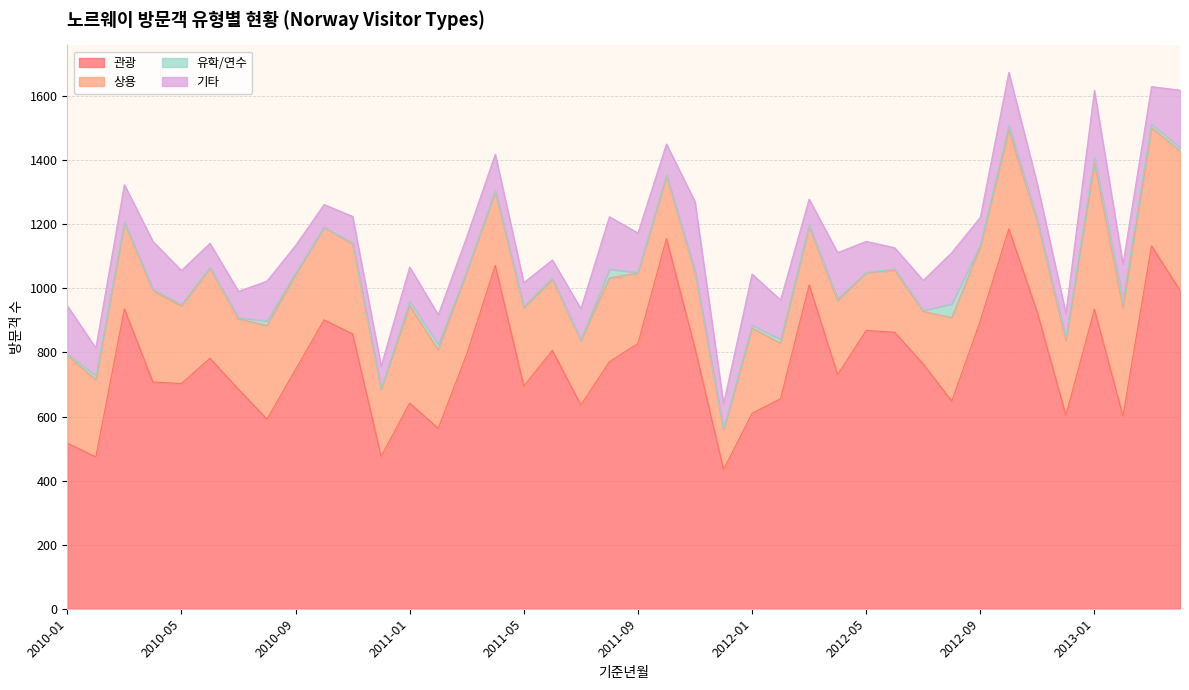

What is the average value of the 유학/연수 series?

8